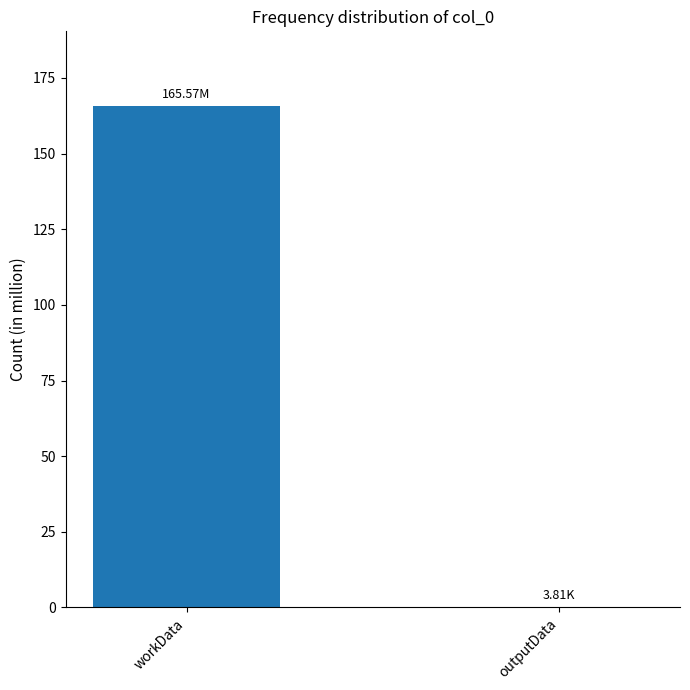

The chart shows a value of 3808 at outputData. True or false?

True